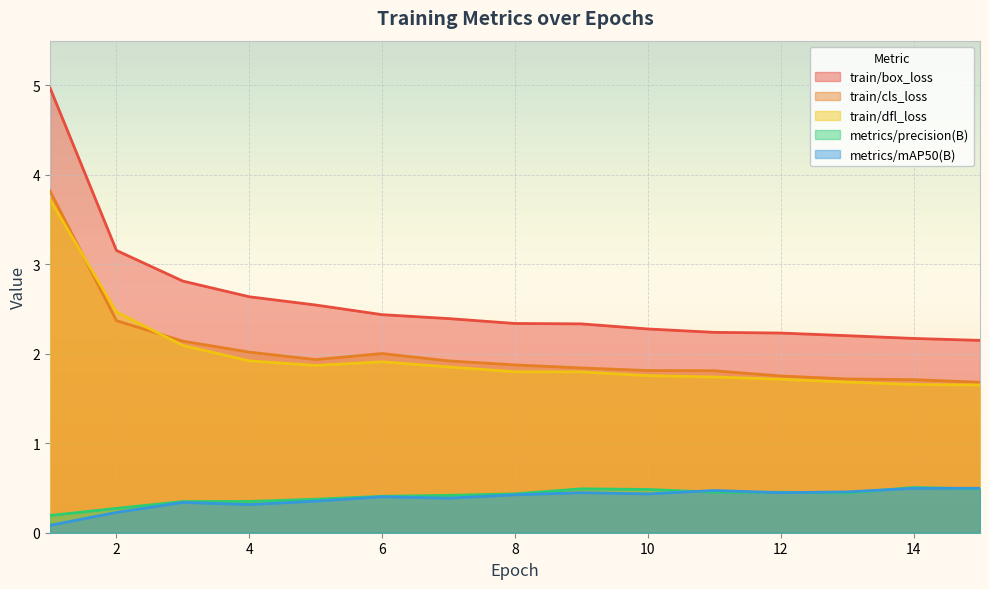

Rank the series at 12 from highest to lowest value.

train/box_loss, train/cls_loss, train/dfl_loss, metrics/precision(B), metrics/mAP50(B)